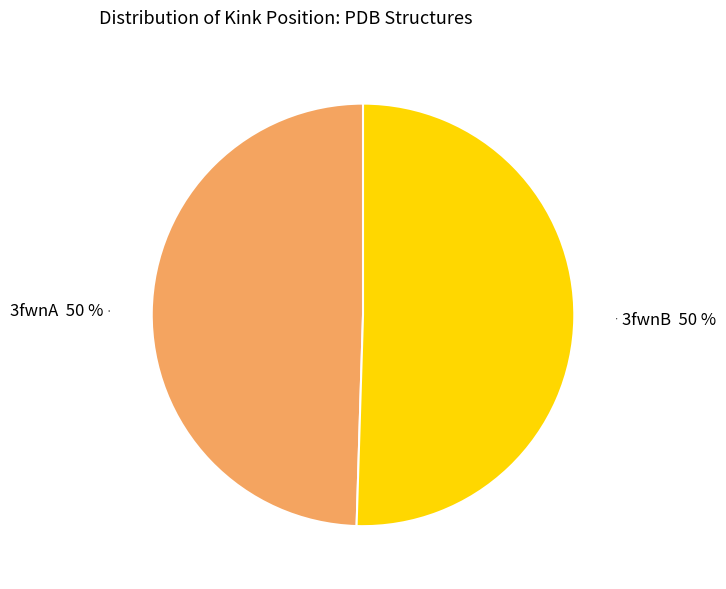

What percentage is the 3fwnA slice, to the nearest percent?

50%